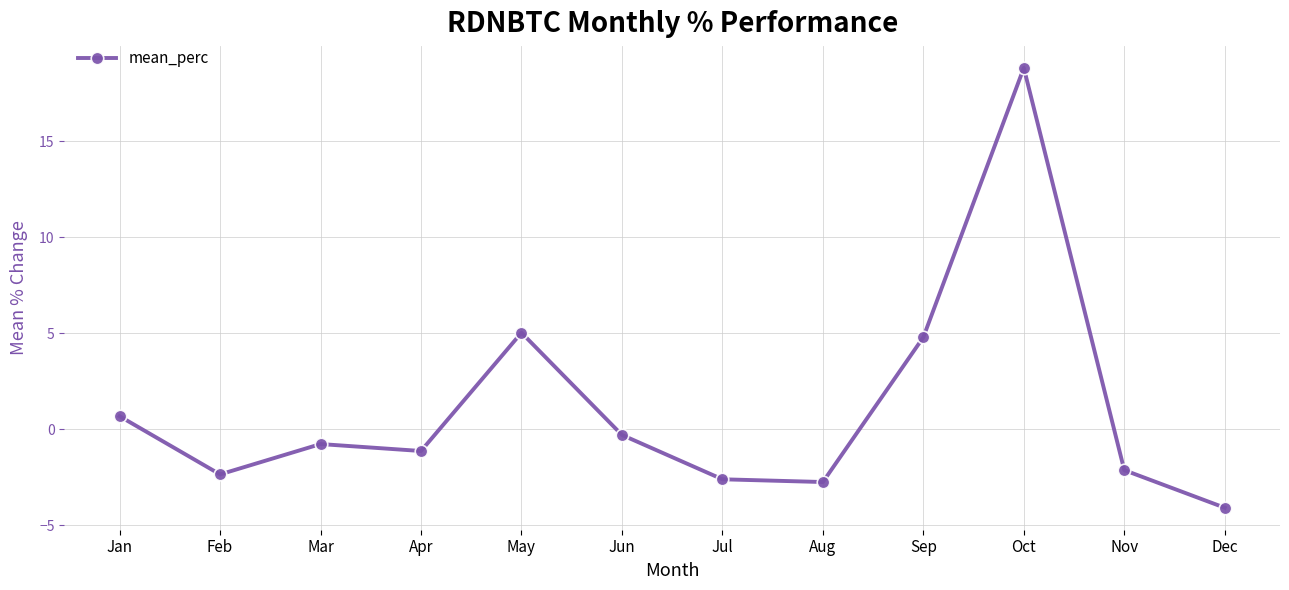

At which category does the data reach its first local valley?

Feb